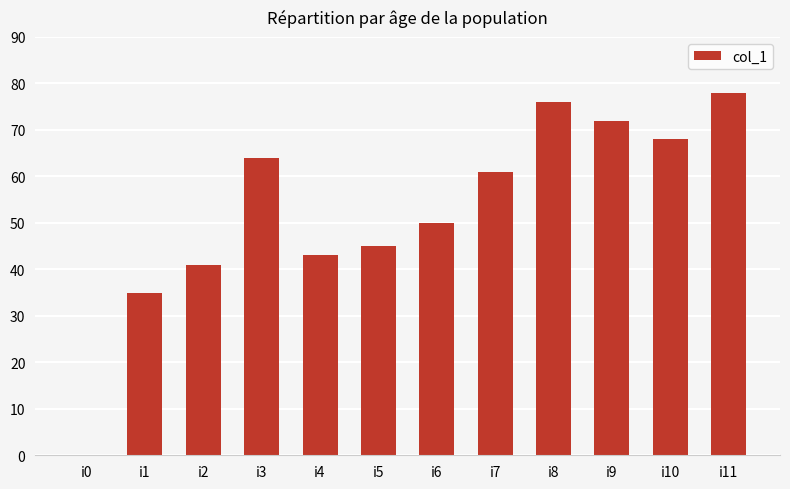

Reading left to right, what are all the values shown in this chart?

0	35	41	64	43	45	50	61	76	72	68	78